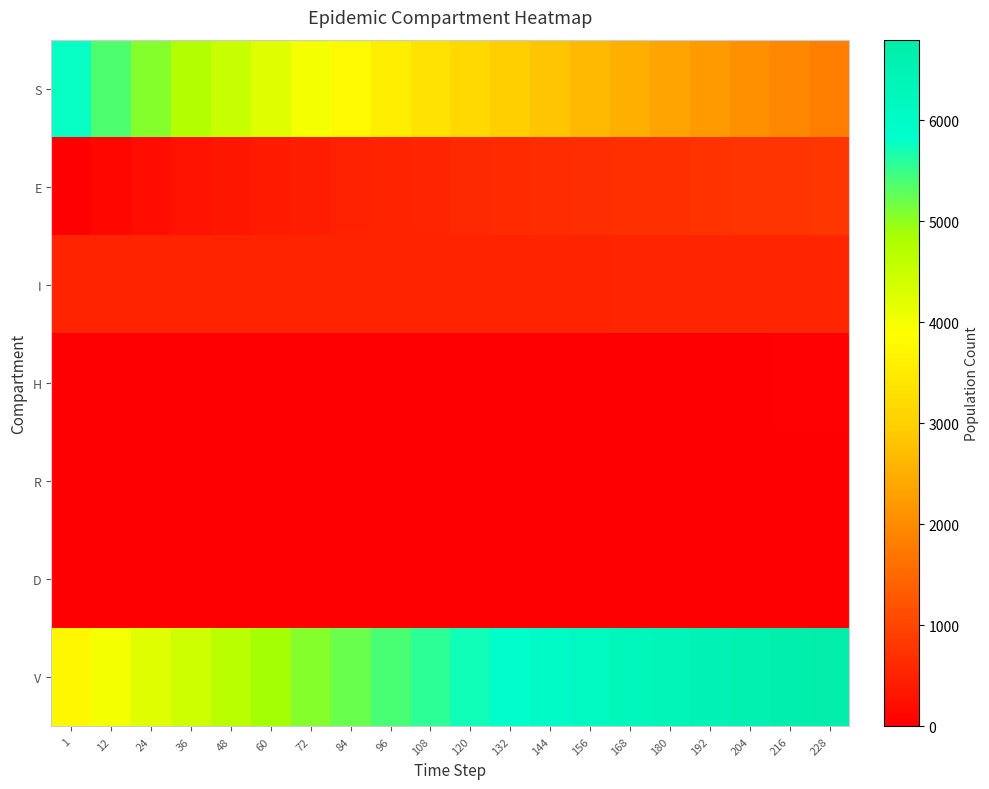

What is the total value across all series at 216?

10000